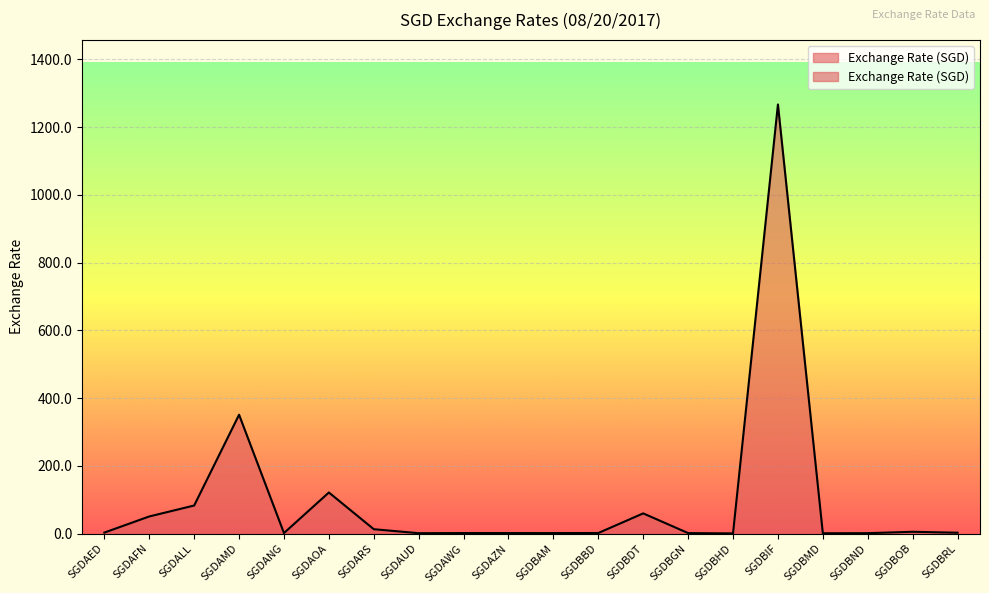

What is the label of the 10th point from the right?

SGDBAM